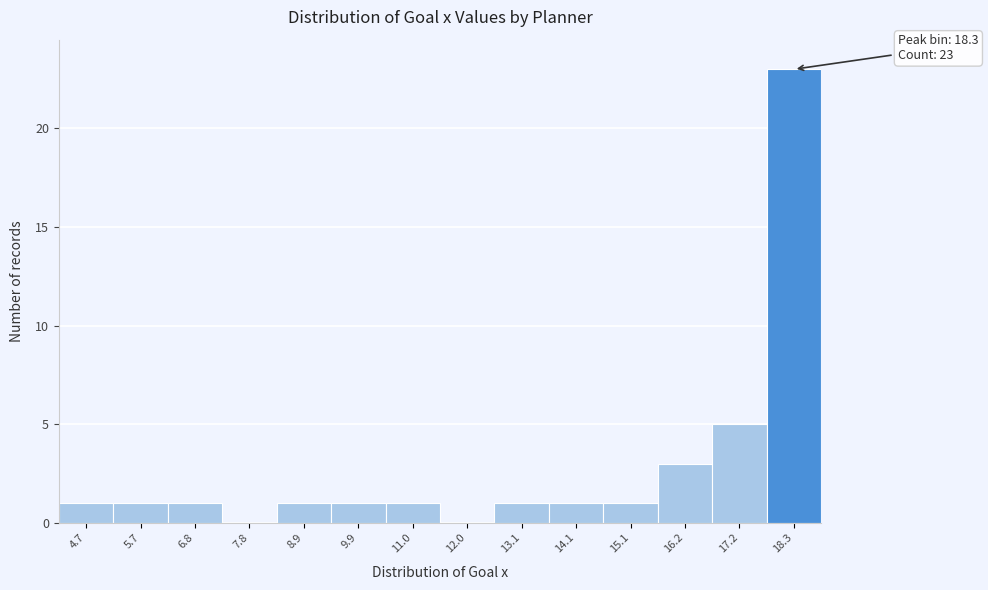

Which range on the x-axis has the tallest bar?

17.8 to 18.8